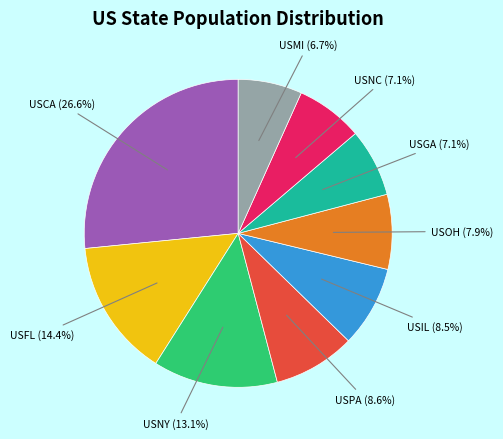

To the nearest percent, what is the average slice percentage?

11%